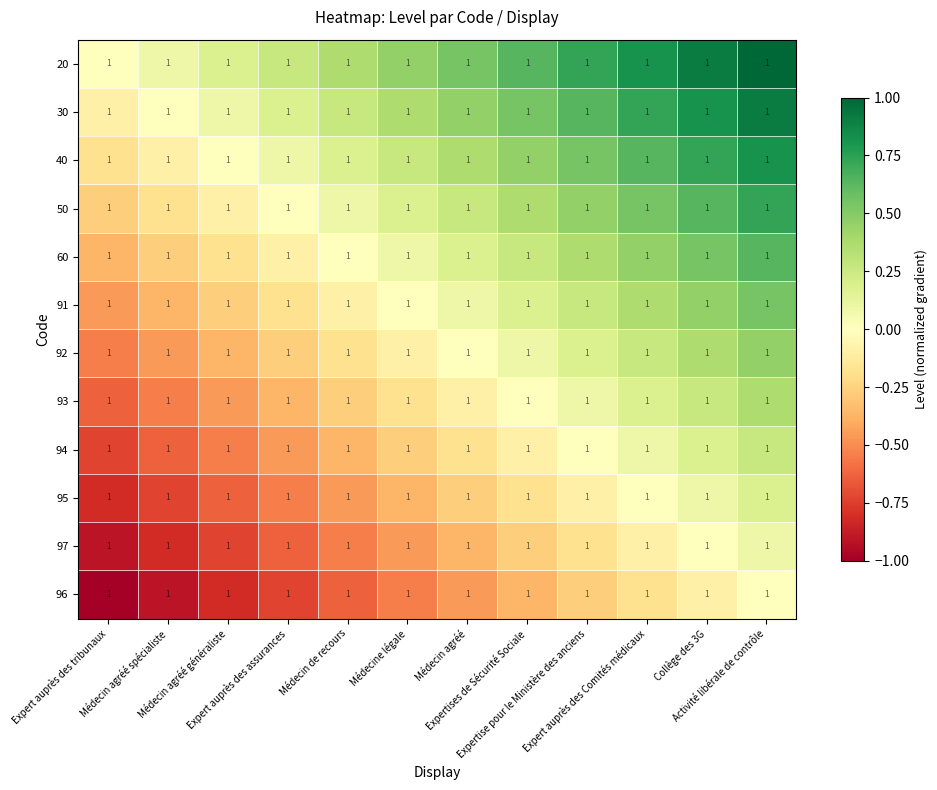

True or false: 30 has a value of 1.2 at Expert auprès des Comités médicaux.

False